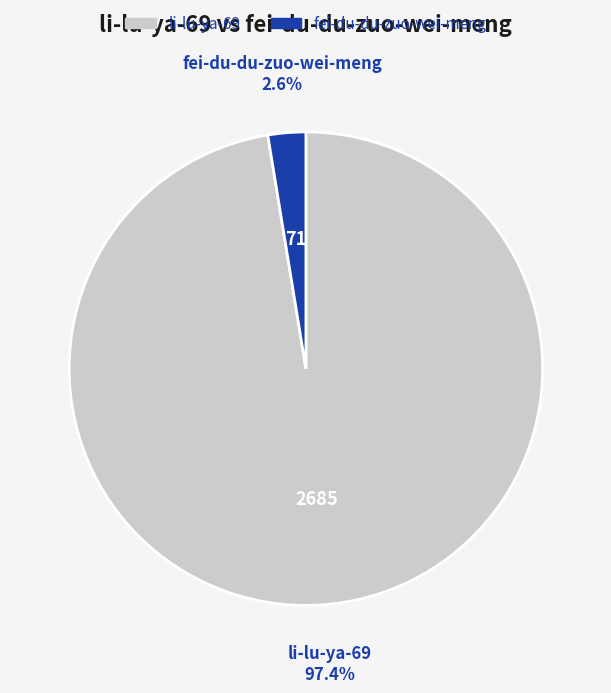

Rank the categories by value from highest to lowest.

li-lu-ya-69, fei-du-du-zuo-wei-meng